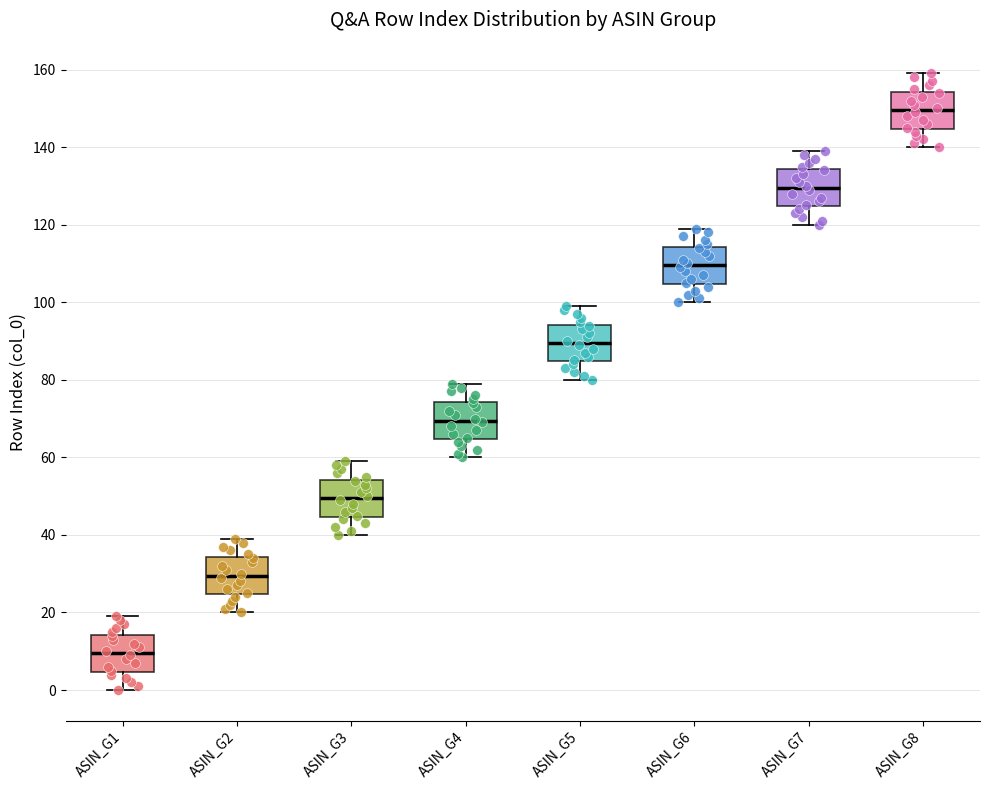

Where does the lower whisker of the box for ASIN_G7 end on the y-axis? The values are not printed on the chart, so give them approximately, as read against the axis.

120